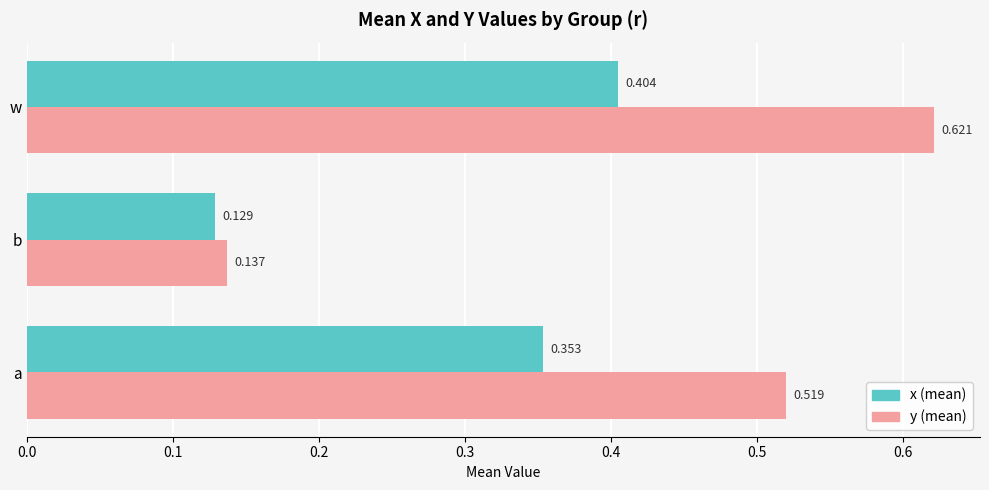

At which category is the sum across all series the highest?

w